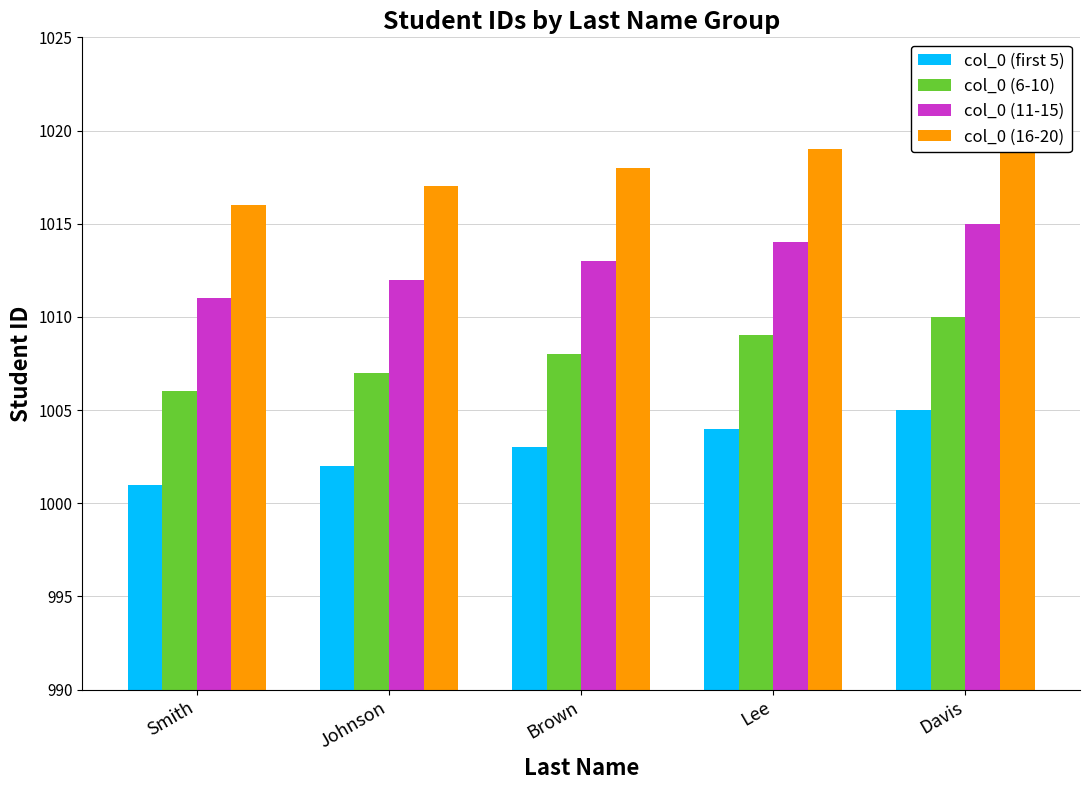

What is the total value across all series at Johnson?

4038